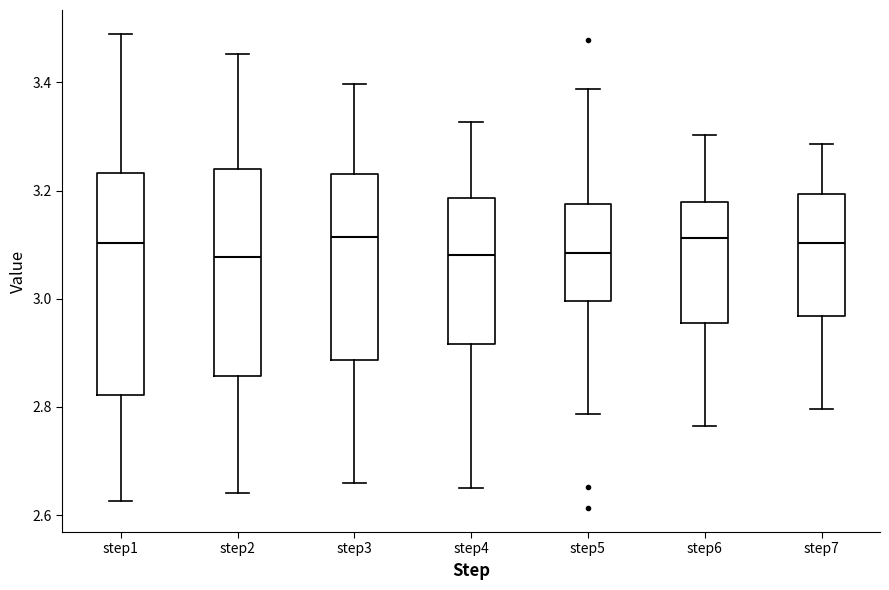

Where does the median line of the box for step6 sit on the y-axis? The values are not printed on the chart, so give them approximately, as read against the axis.

3.12